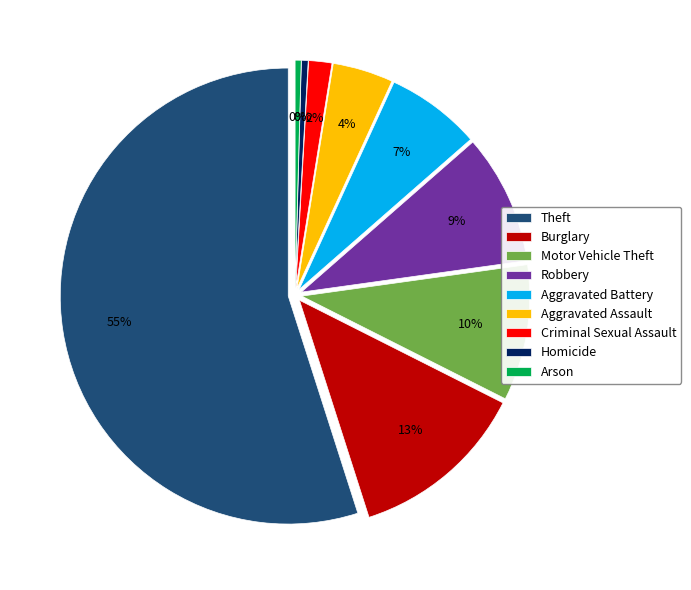

Which slice represents more than half of the pie?

Theft